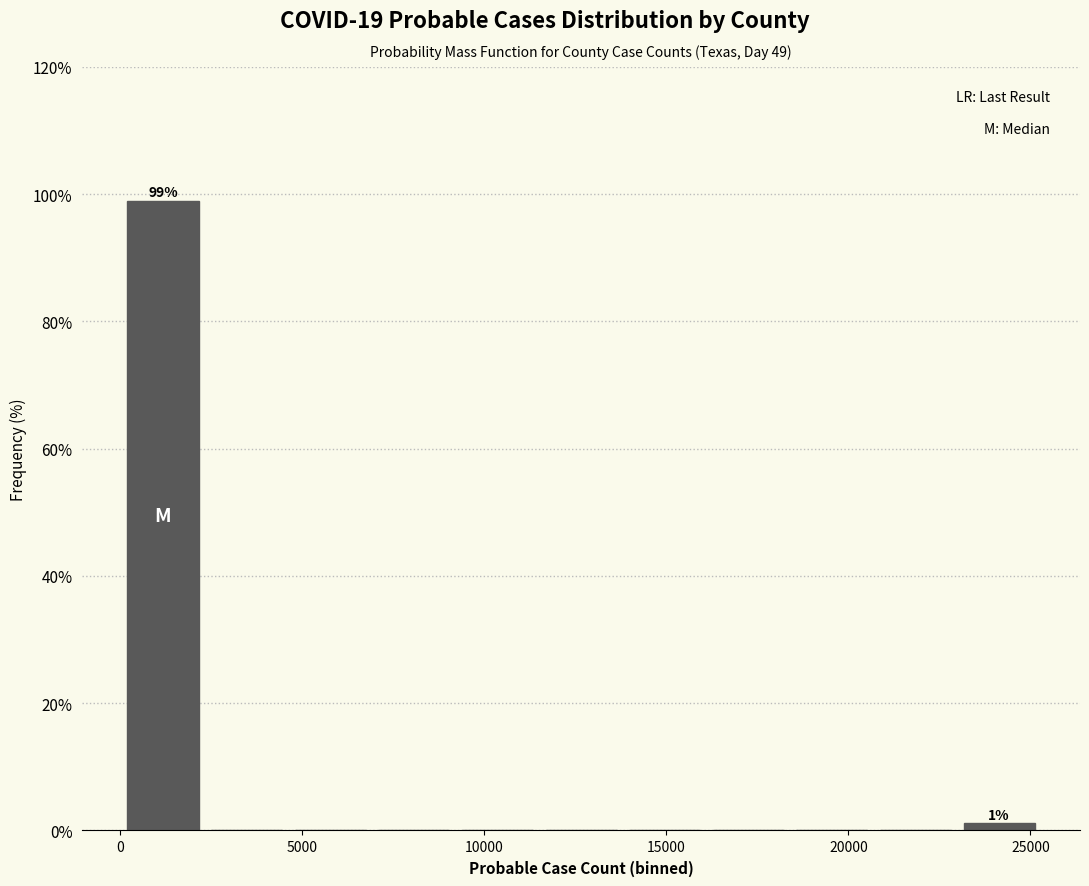

Which range on the x-axis has the tallest bar?

0 to 2500